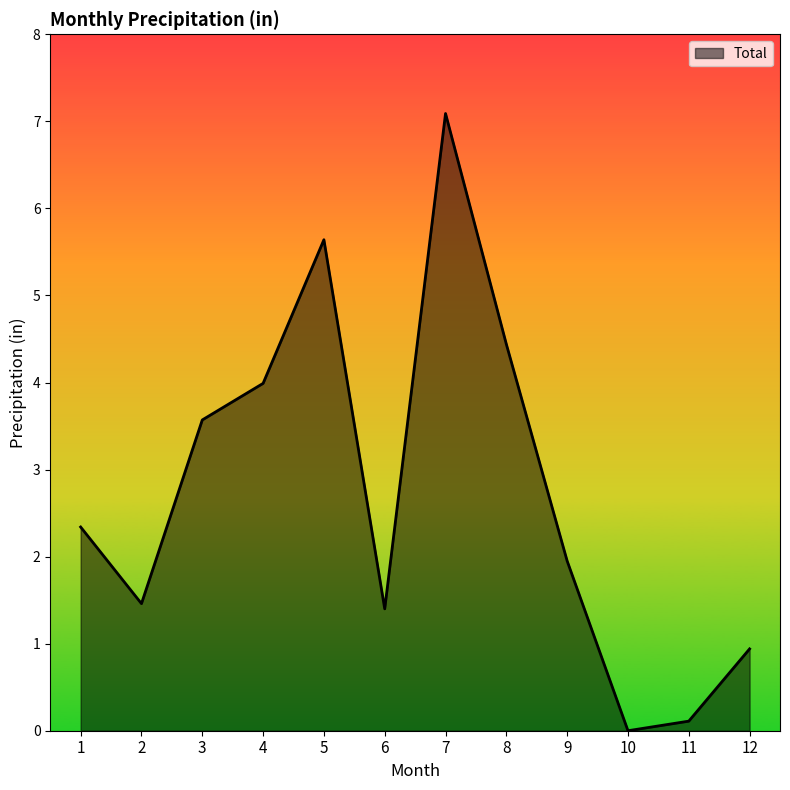

What is the greatest value displayed?

7.1